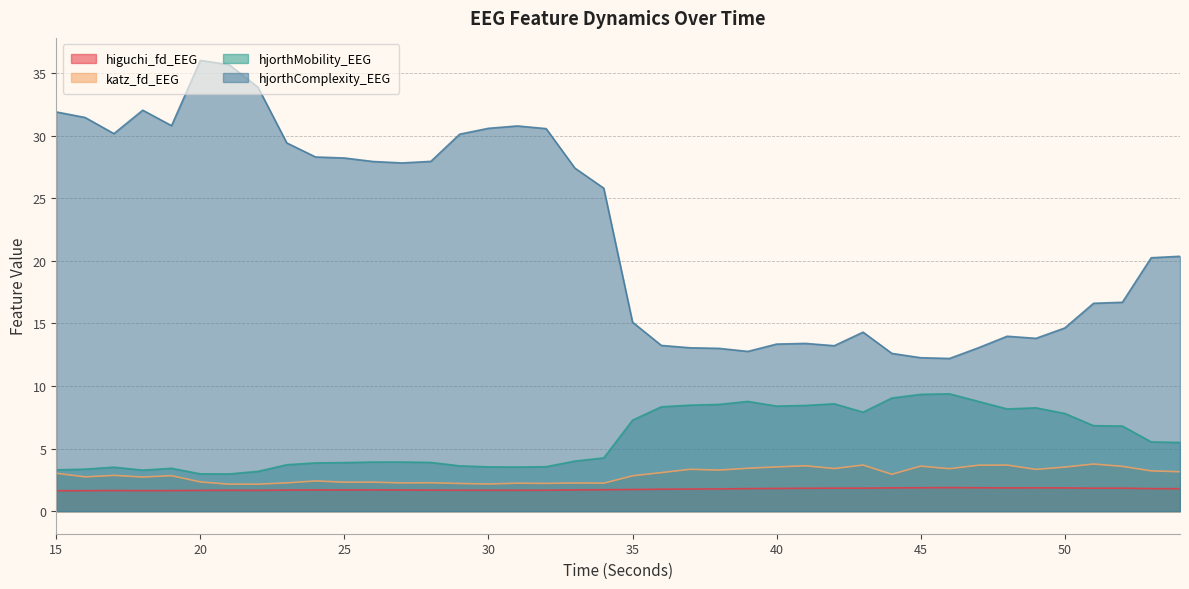

Which category has the lowest value in the hjorthMobility_EEG series?

21